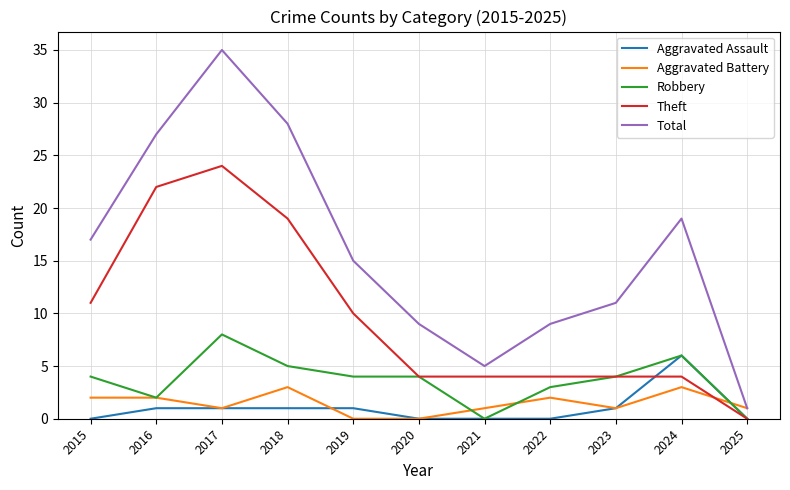

What value does the Aggravated Assault series have at 2024?

6